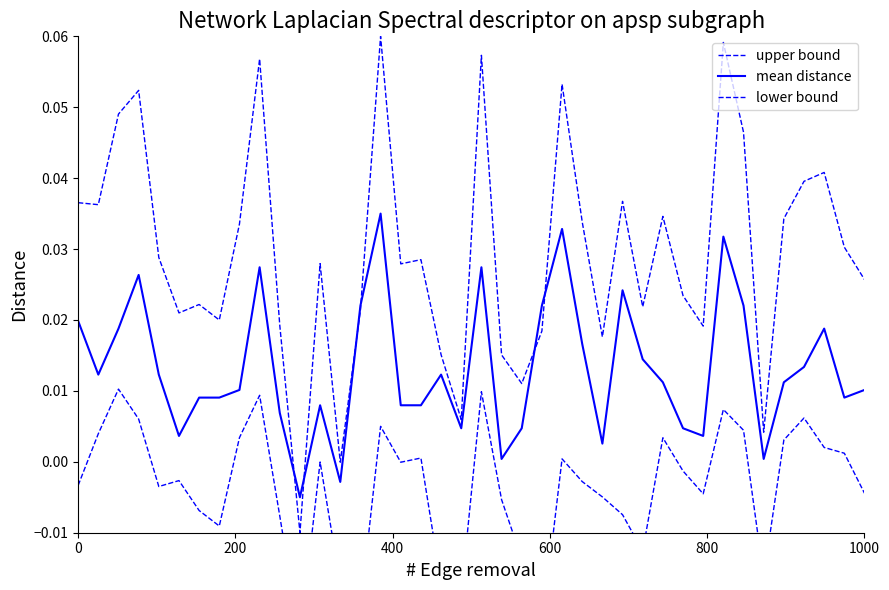

How many lines are shown in the chart?

3